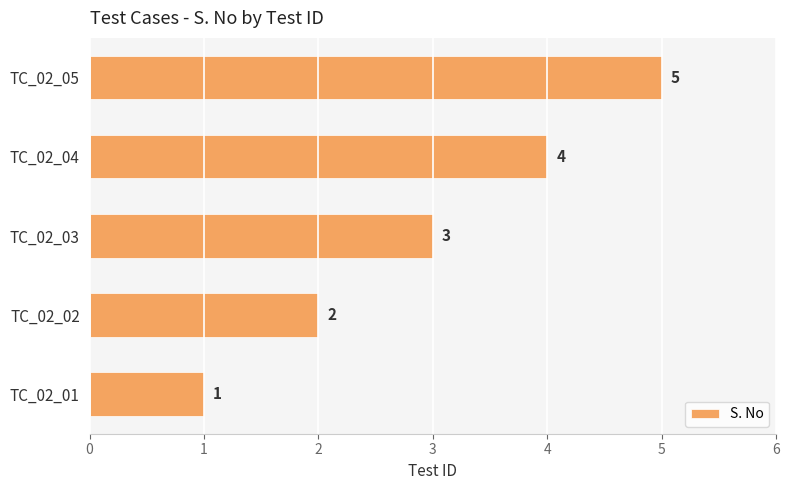

What is the difference between the maximum and second lowest values?

3